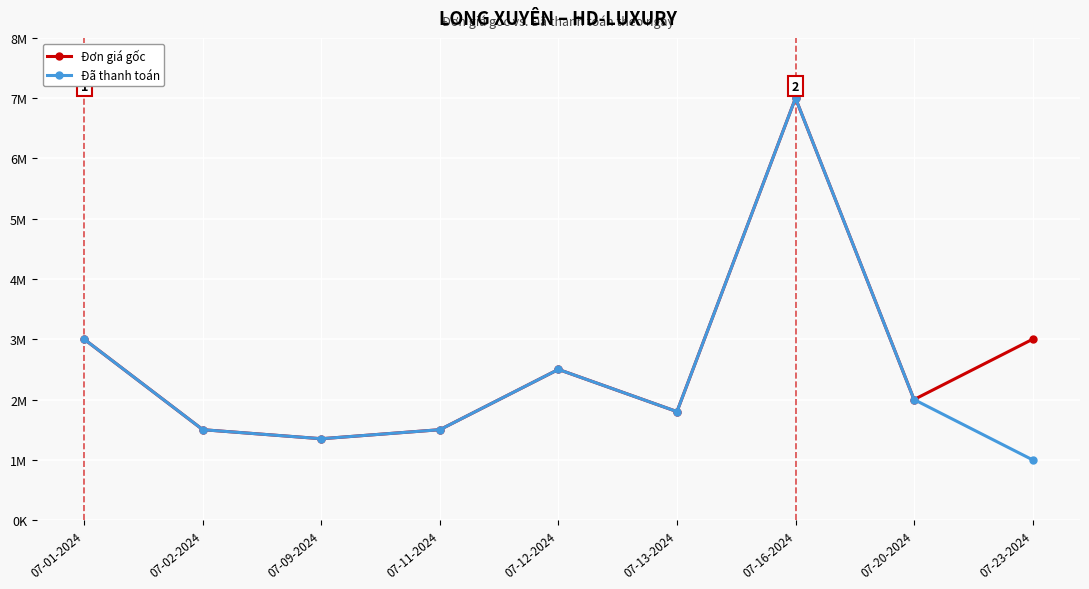

What is the spread (max minus min) of values at 07-23-2024?

2000000